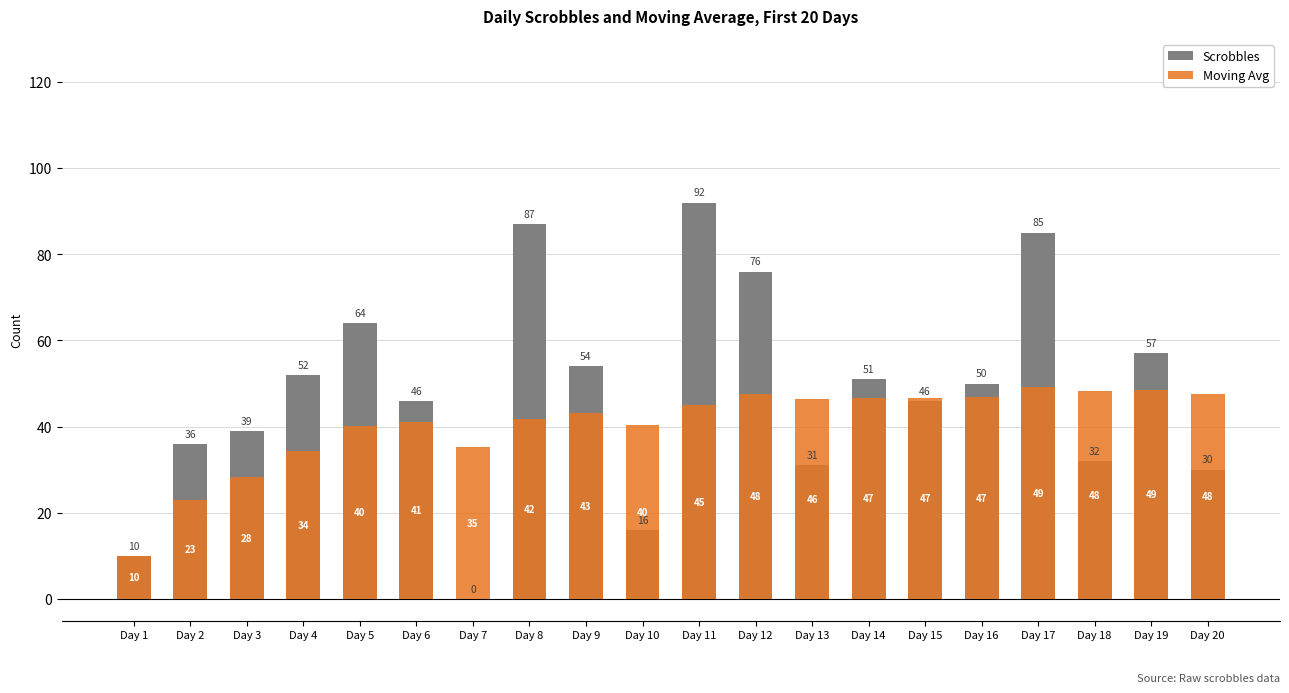

What is the maximum value for Moving Avg?

49.1